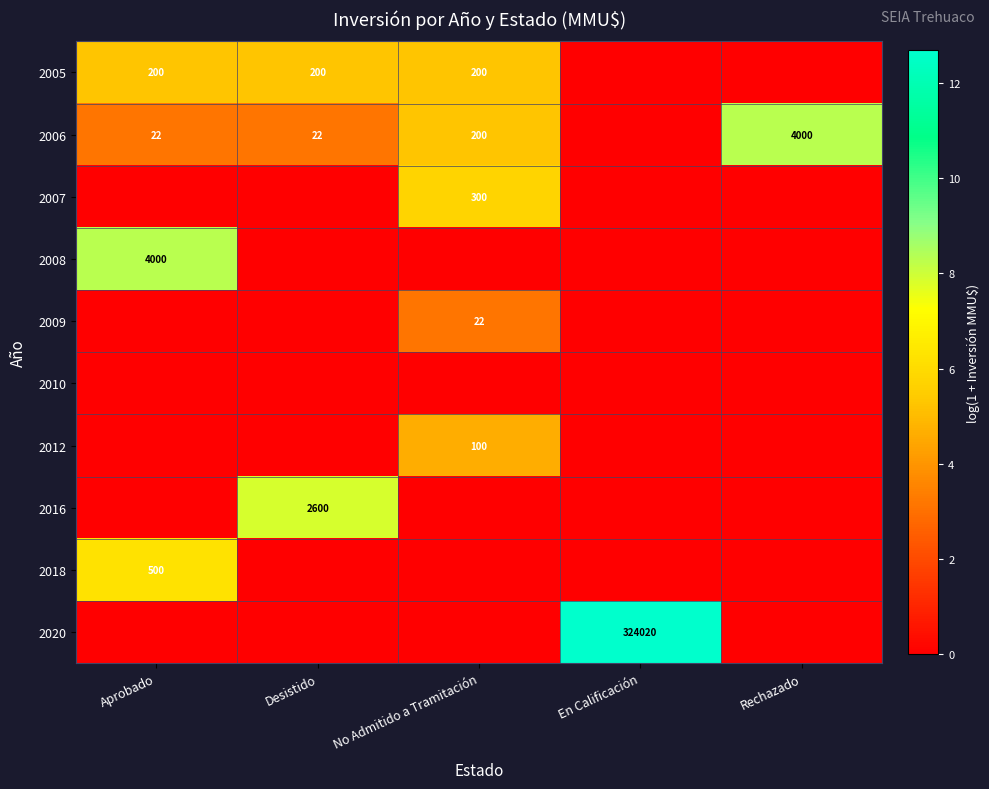

What is the spread (max minus min) of values at En Calificación?

12.7